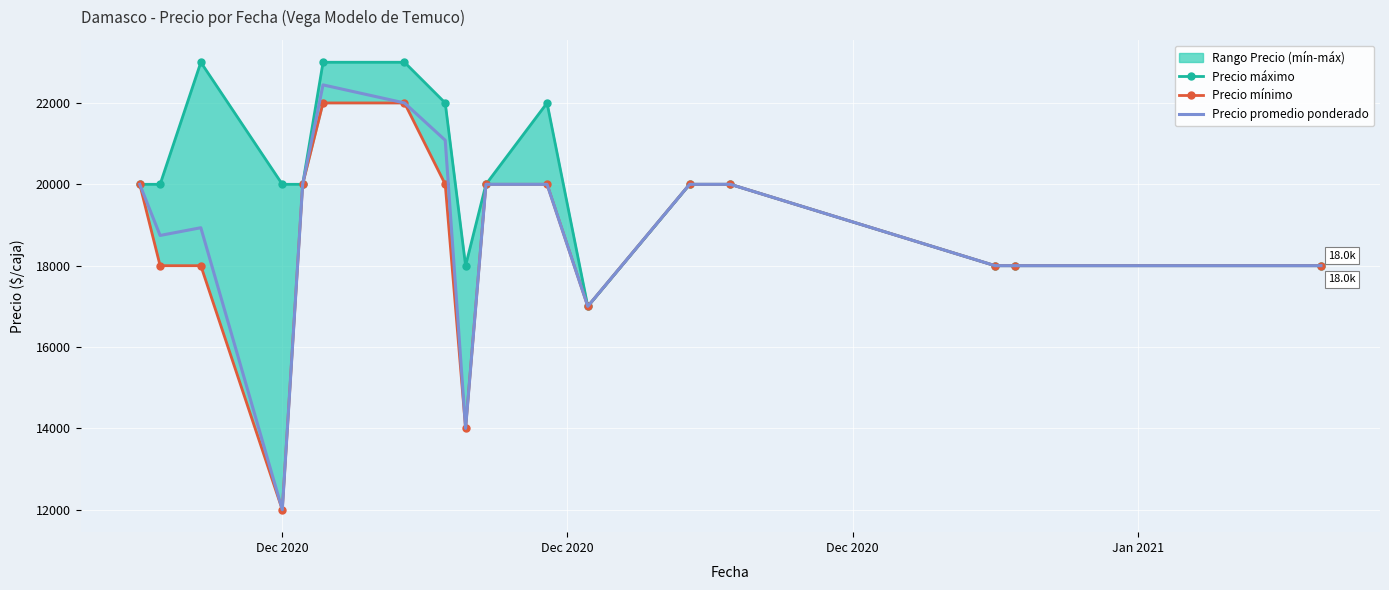

What is the minimum value for Precio promedio ponderado?

12000